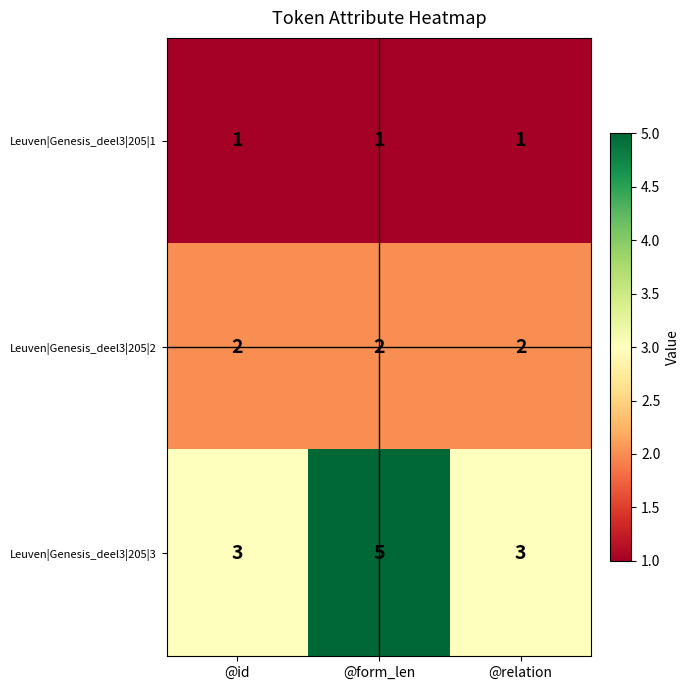

Which series changed the most between @id and @form_len?

Leuven|Genesis_deel3|205|3